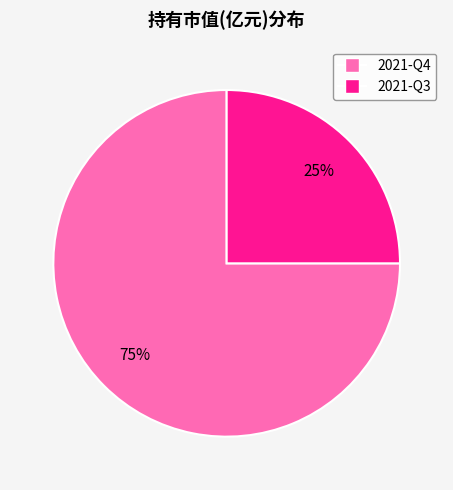

Which category has the smallest portion of the pie?

2021-Q3